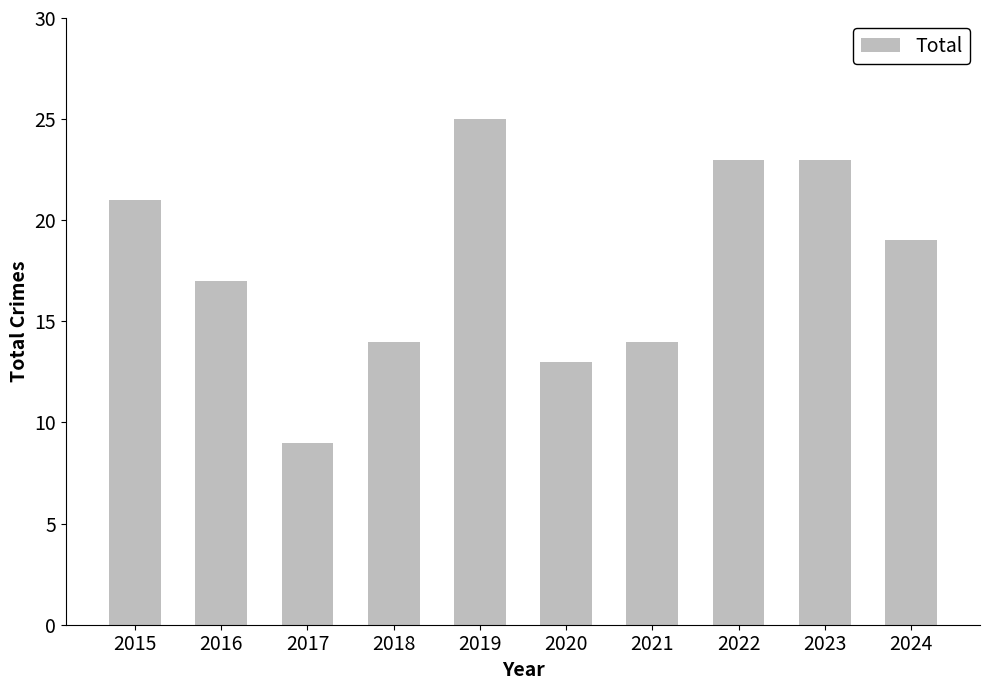

What is the sum of the values at 2022 and 2024?

42